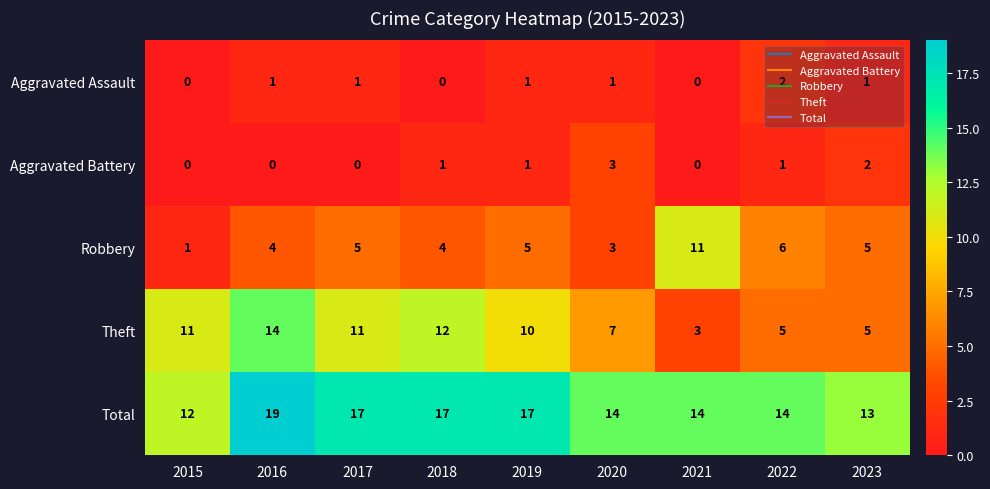

Is it true that Theft equals 5 at 2022?

True